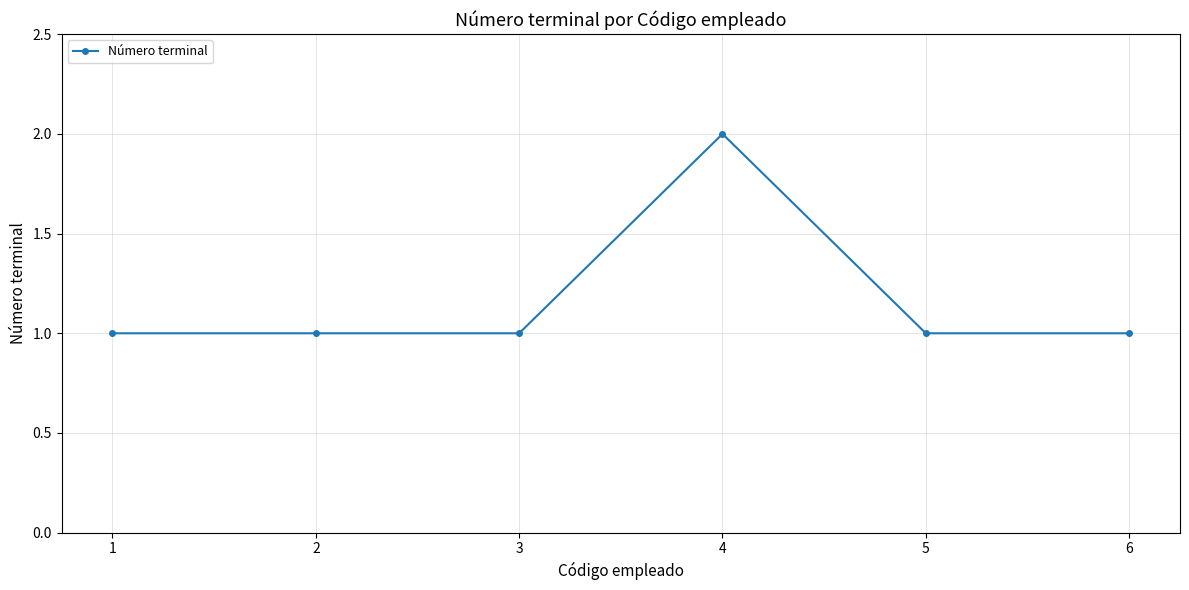

What is the ratio of the value at 3 to the value at 6?

1.0